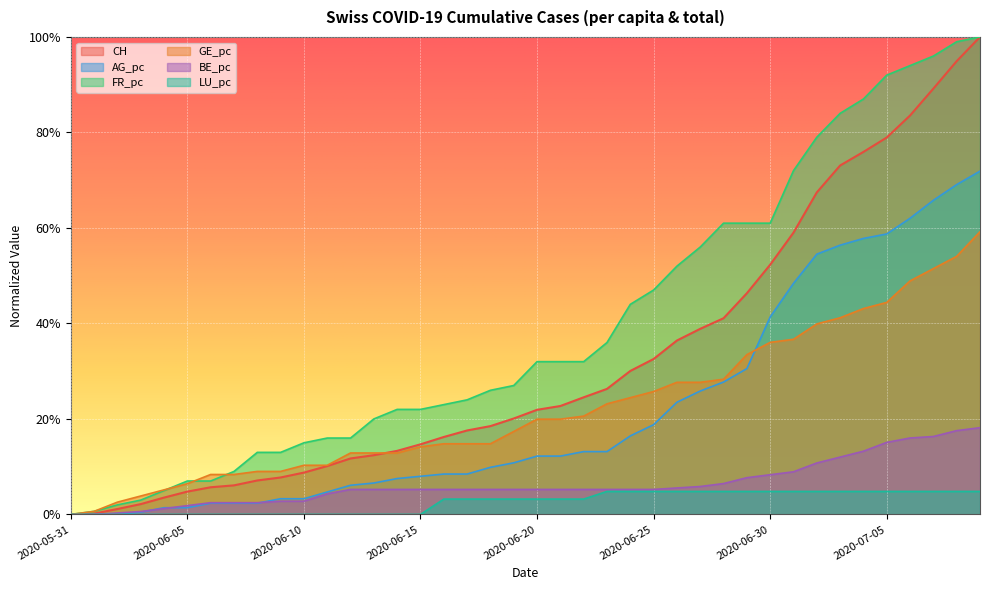

Reading left to right, what are all the values shown in this chart?

CH: 2020-05-31=0.0	2020-06-01=0.0	2020-06-02=0.0	2020-06-03=0.0	2020-06-04=0.0	2020-06-05=0.0	2020-06-06=0.1	2020-06-07=0.1	2020-06-08=0.1	2020-06-09=0.1	2020-06-10=0.1	2020-06-11=0.1	2020-06-12=0.1	2020-06-13=0.1	2020-06-14=0.1	2020-06-15=0.1	2020-06-16=0.2	2020-06-17=0.2	2020-06-18=0.2	2020-06-19=0.2	2020-06-20=0.2	2020-06-21=0.2	2020-06-22=0.2	2020-06-23=0.3	2020-06-24=0.3	2020-06-25=0.3	2020-06-26=0.4	2020-06-27=0.4	2020-06-28=0.4	2020-06-29=0.5	2020-06-30=0.5	2020-07-01=0.6	2020-07-02=0.7	2020-07-03=0.7	2020-07-04=0.8	2020-07-05=0.8	2020-07-06=0.8	2020-07-07=0.9	2020-07-08=0.9	2020-07-09=1.0
AG_pc: 2020-05-31=0.0	2020-06-01=0.0	2020-06-02=0.0	2020-06-03=0.0	2020-06-04=0.0	2020-06-05=0.0	2020-06-06=0.0	2020-06-07=0.0	2020-06-08=0.0	2020-06-09=0.0	2020-06-10=0.0	2020-06-11=0.0	2020-06-12=0.1	2020-06-13=0.1	2020-06-14=0.1	2020-06-15=0.1	2020-06-16=0.1	2020-06-17=0.1	2020-06-18=0.1	2020-06-19=0.1	2020-06-20=0.1	2020-06-21=0.1	2020-06-22=0.1	2020-06-23=0.1	2020-06-24=0.2	2020-06-25=0.2	2020-06-26=0.2	2020-06-27=0.3	2020-06-28=0.3	2020-06-29=0.3	2020-06-30=0.4	2020-07-01=0.5	2020-07-02=0.5	2020-07-03=0.6	2020-07-04=0.6	2020-07-05=0.6	2020-07-06=0.6	2020-07-07=0.7	2020-07-08=0.7	2020-07-09=0.7
FR_pc: 2020-05-31=0.0	2020-06-01=0.0	2020-06-02=0.0	2020-06-03=0.0	2020-06-04=0.0	2020-06-05=0.1	2020-06-06=0.1	2020-06-07=0.1	2020-06-08=0.1	2020-06-09=0.1	2020-06-10=0.1	2020-06-11=0.2	2020-06-12=0.2	2020-06-13=0.2	2020-06-14=0.2	2020-06-15=0.2	2020-06-16=0.2	2020-06-17=0.2	2020-06-18=0.3	2020-06-19=0.3	2020-06-20=0.3	2020-06-21=0.3	2020-06-22=0.3	2020-06-23=0.4	2020-06-24=0.4	2020-06-25=0.5	2020-06-26=0.5	2020-06-27=0.6	2020-06-28=0.6	2020-06-29=0.6	2020-06-30=0.6	2020-07-01=0.7	2020-07-02=0.8	2020-07-03=0.8	2020-07-04=0.9	2020-07-05=0.9	2020-07-06=0.9	2020-07-07=1.0	2020-07-08=1.0	2020-07-09=1.0
GE_pc: 2020-05-31=0.0	2020-06-01=0.0	2020-06-02=0.0	2020-06-03=0.0	2020-06-04=0.1	2020-06-05=0.1	2020-06-06=0.1	2020-06-07=0.1	2020-06-08=0.1	2020-06-09=0.1	2020-06-10=0.1	2020-06-11=0.1	2020-06-12=0.1	2020-06-13=0.1	2020-06-14=0.1	2020-06-15=0.1	2020-06-16=0.1	2020-06-17=0.1	2020-06-18=0.1	2020-06-19=0.2	2020-06-20=0.2	2020-06-21=0.2	2020-06-22=0.2	2020-06-23=0.2	2020-06-24=0.2	2020-06-25=0.3	2020-06-26=0.3	2020-06-27=0.3	2020-06-28=0.3	2020-06-29=0.3	2020-06-30=0.4	2020-07-01=0.4	2020-07-02=0.4	2020-07-03=0.4	2020-07-04=0.4	2020-07-05=0.4	2020-07-06=0.5	2020-07-07=0.5	2020-07-08=0.5	2020-07-09=0.6
BE_pc: 2020-05-31=0.0	2020-06-01=0.0	2020-06-02=0.0	2020-06-03=0.0	2020-06-04=0.0	2020-06-05=0.0	2020-06-06=0.0	2020-06-07=0.0	2020-06-08=0.0	2020-06-09=0.0	2020-06-10=0.0	2020-06-11=0.0	2020-06-12=0.1	2020-06-13=0.1	2020-06-14=0.1	2020-06-15=0.1	2020-06-16=0.1	2020-06-17=0.1	2020-06-18=0.1	2020-06-19=0.1	2020-06-20=0.1	2020-06-21=0.1	2020-06-22=0.1	2020-06-23=0.1	2020-06-24=0.1	2020-06-25=0.1	2020-06-26=0.1	2020-06-27=0.1	2020-06-28=0.1	2020-06-29=0.1	2020-06-30=0.1	2020-07-01=0.1	2020-07-02=0.1	2020-07-03=0.1	2020-07-04=0.1	2020-07-05=0.2	2020-07-06=0.2	2020-07-07=0.2	2020-07-08=0.2	2020-07-09=0.2
LU_pc: 2020-05-31=0.0	2020-06-01=0.0	2020-06-02=0.0	2020-06-03=0.0	2020-06-04=0.0	2020-06-05=0.0	2020-06-06=0.0	2020-06-07=0.0	2020-06-08=0.0	2020-06-09=0.0	2020-06-10=0.0	2020-06-11=0.0	2020-06-12=0.0	2020-06-13=0.0	2020-06-14=0.0	2020-06-15=0.0	2020-06-16=0.0	2020-06-17=0.0	2020-06-18=0.0	2020-06-19=0.0	2020-06-20=0.0	2020-06-21=0.0	2020-06-22=0.0	2020-06-23=0.0	2020-06-24=0.0	2020-06-25=0.0	2020-06-26=0.0	2020-06-27=0.0	2020-06-28=0.0	2020-06-29=0.0	2020-06-30=0.0	2020-07-01=0.0	2020-07-02=0.0	2020-07-03=0.0	2020-07-04=0.0	2020-07-05=0.0	2020-07-06=0.0	2020-07-07=0.0	2020-07-08=0.0	2020-07-09=0.0